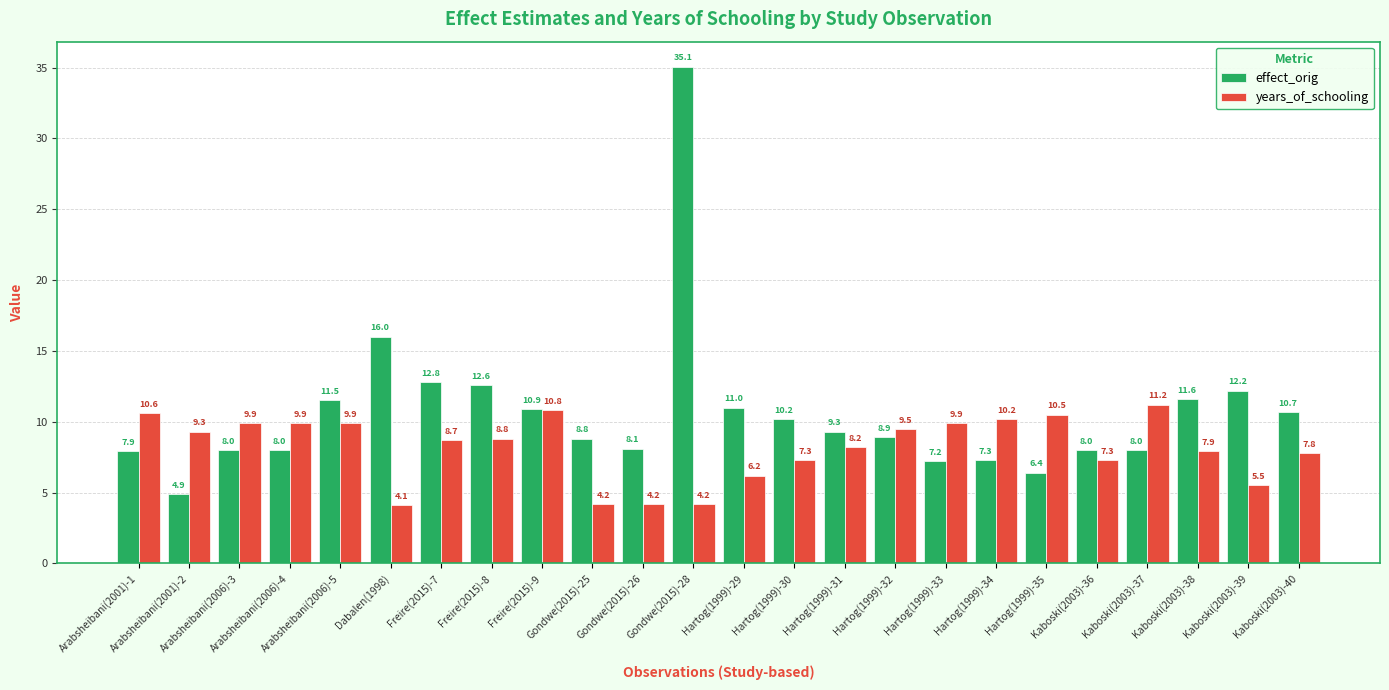

Rank the series by their average value, from highest to lowest.

effect_orig, years_of_schooling